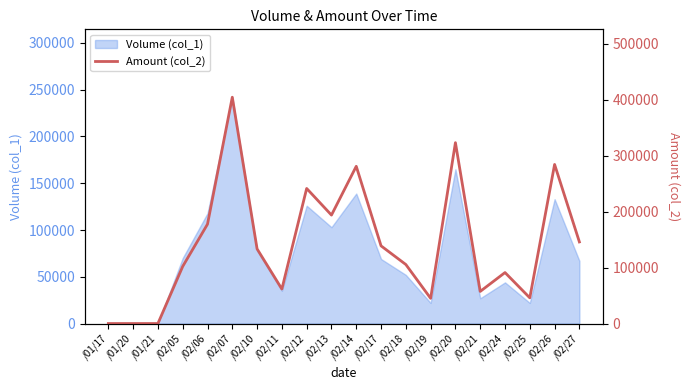

Which category has the highest value in the Volume (col_1) series?

/02/07